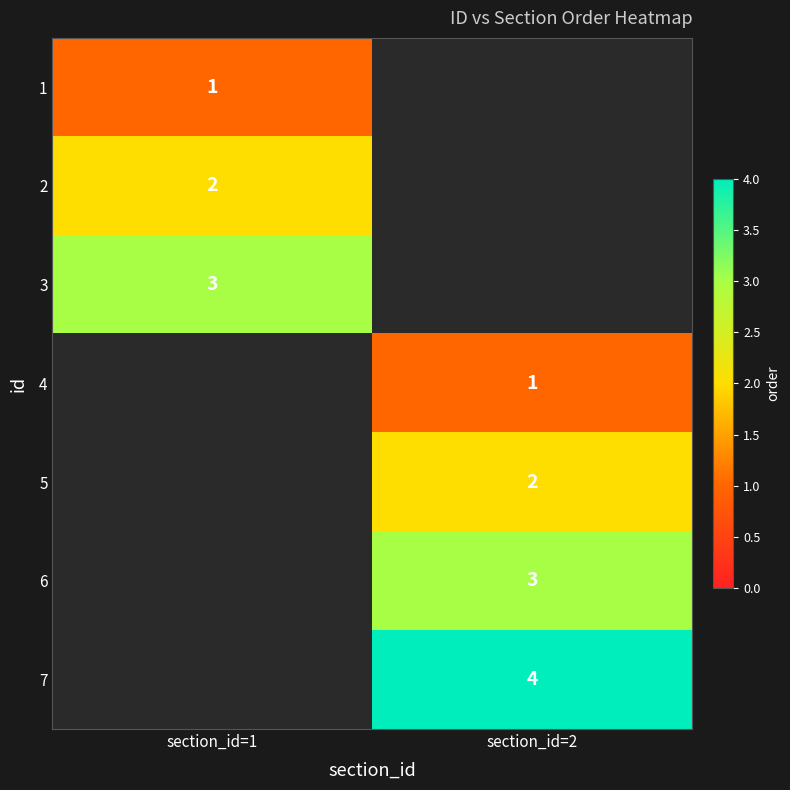

Count the number of categories in the chart.

2